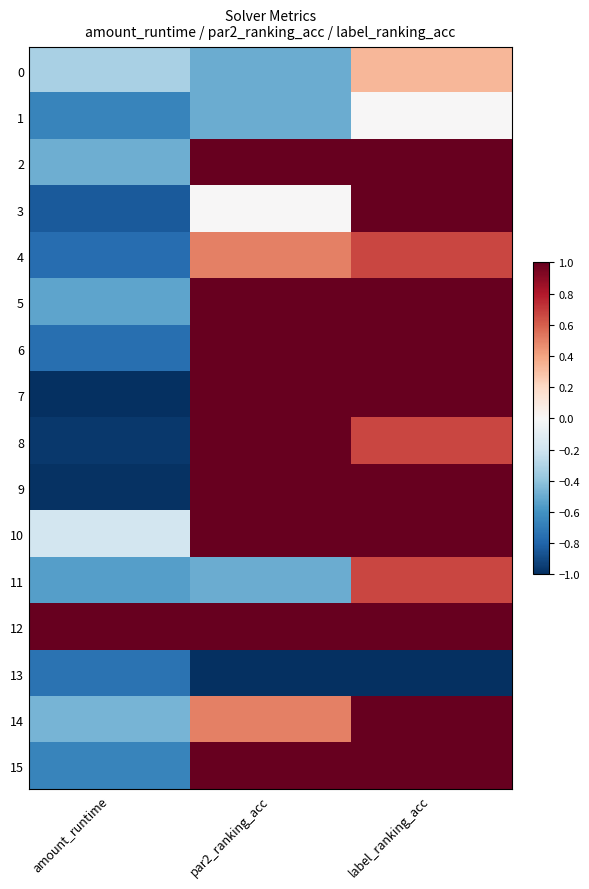

Which series has the widest spread of values?

7